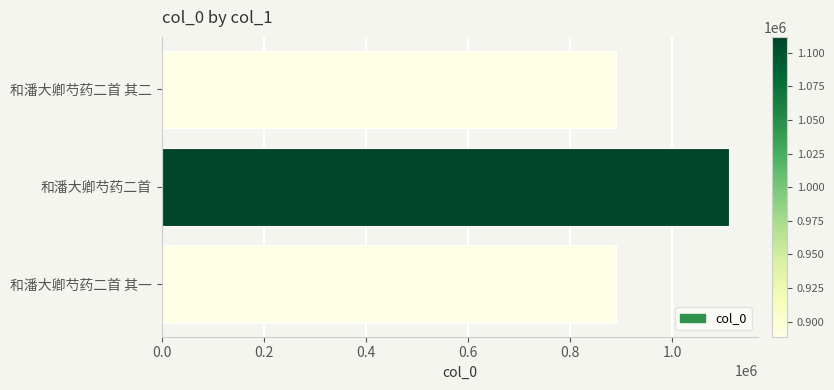

What is the maximum value shown in the chart?

1111796